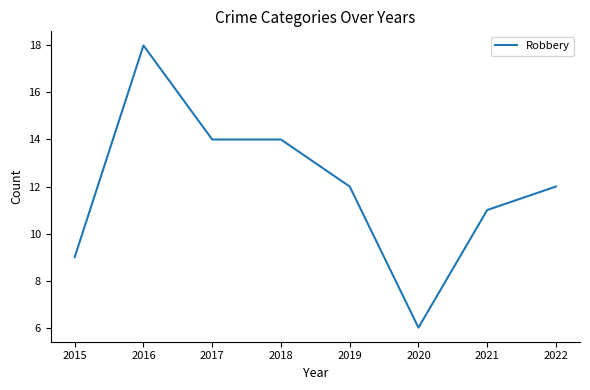

Which label corresponds to the largest value in the chart?

2016